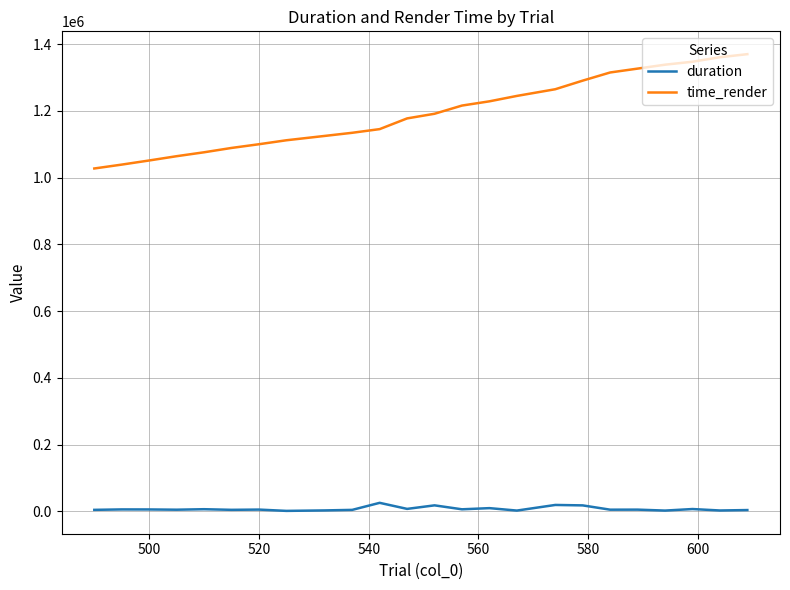

True or false: duration and time_render cross at least once.

False